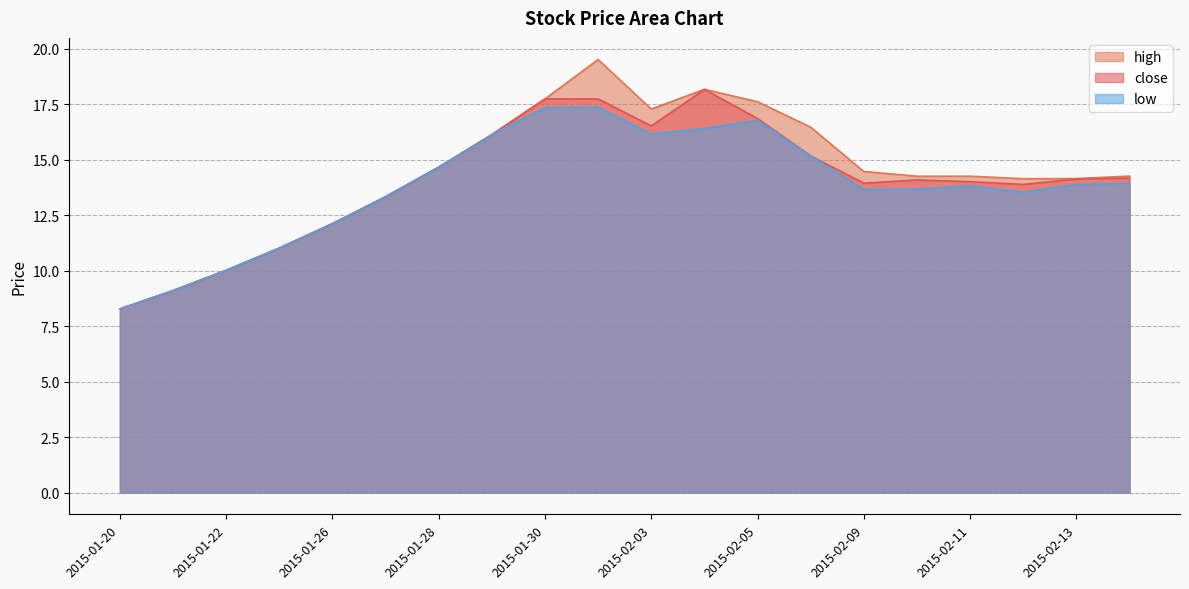

True or false: low has more than 1 points higher than both neighbors.

True